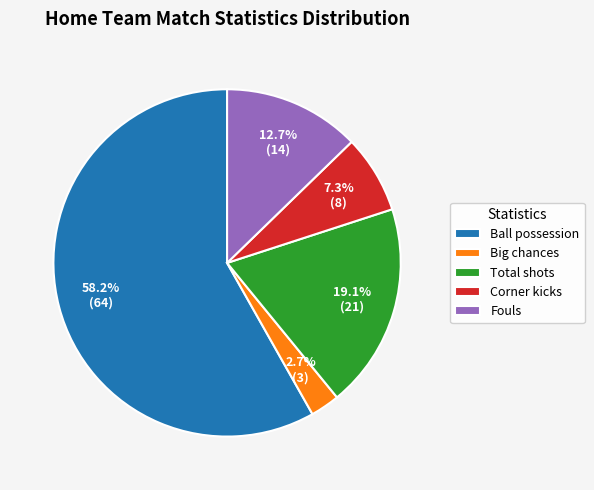

What is the smallest slice in the pie chart?

Big chances